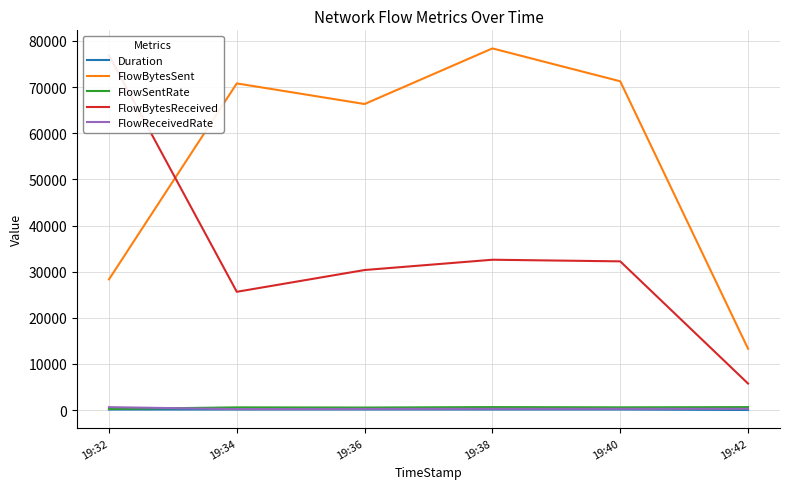

Reading right to left, extract all data points from this chart.

Duration: 19:42=20.6	19:40=120.2	19:38=120.8	19:36=120.5	19:34=120.4	19:32=120.9
FlowBytesSent: 19:42=13296.0	19:40=71263.0	19:38=78391.0	19:36=66338.0	19:34=70807.0	19:32=28329.0
FlowSentRate: 19:42=644.9	19:40=593.0	19:38=648.9	19:36=550.5	19:34=587.9	19:32=234.3
FlowBytesReceived: 19:42=5751.0	19:40=32235.0	19:38=32587.0	19:36=30358.0	19:34=25637.0	19:32=76894.0
FlowReceivedRate: 19:42=278.9	19:40=268.2	19:38=269.8	19:36=251.9	19:34=212.9	19:32=635.9